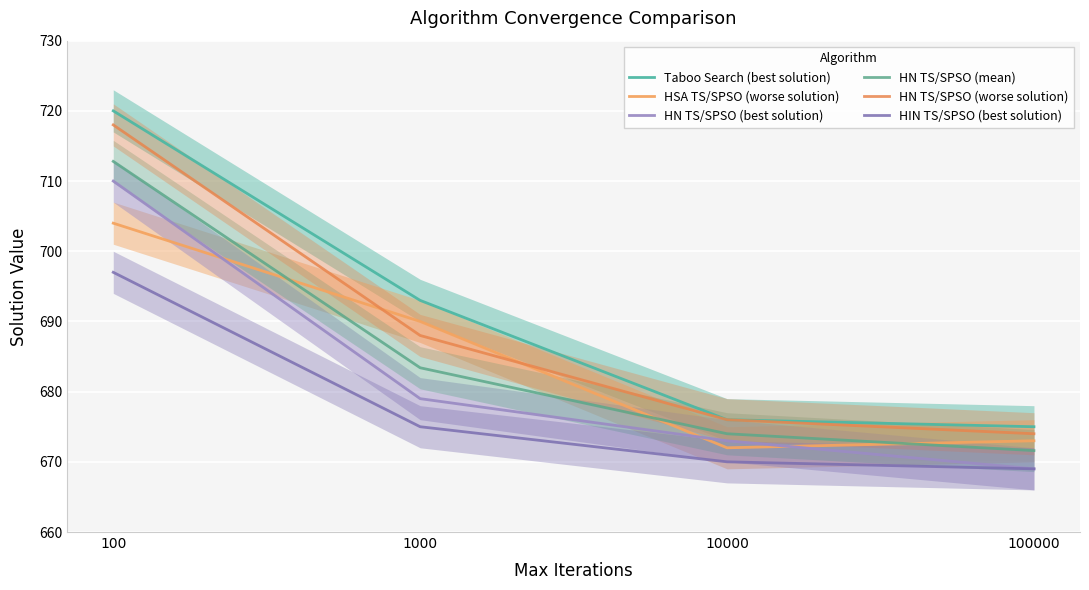

The value of HIN TS/SPSO (best solution) at 10000 is 670.0. True or false?

True